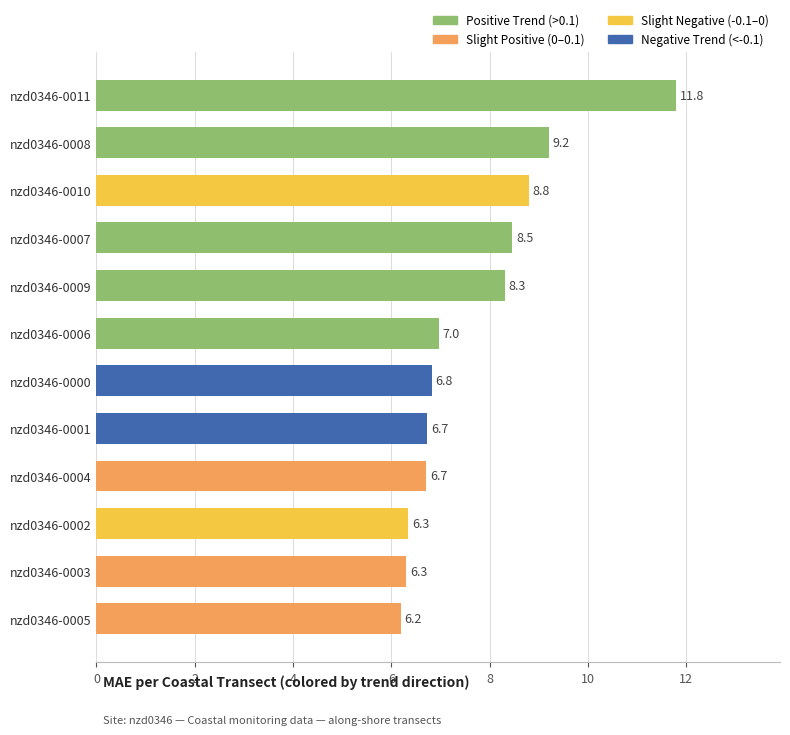

Reading top to bottom, what are all the values shown in this chart?

nzd0346-0011=11.8	nzd0346-0008=9.2	nzd0346-0010=8.8	nzd0346-0007=8.5	nzd0346-0009=8.3	nzd0346-0006=7.0	nzd0346-0000=6.8	nzd0346-0001=6.7	nzd0346-0004=6.7	nzd0346-0002=6.3	nzd0346-0003=6.3	nzd0346-0005=6.2